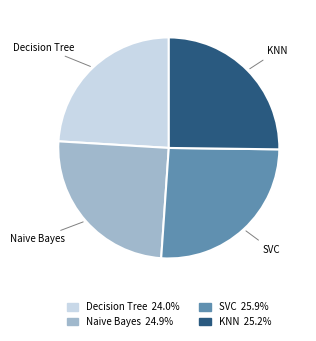

Between Naive Bayes and SVC, which is larger?

SVC